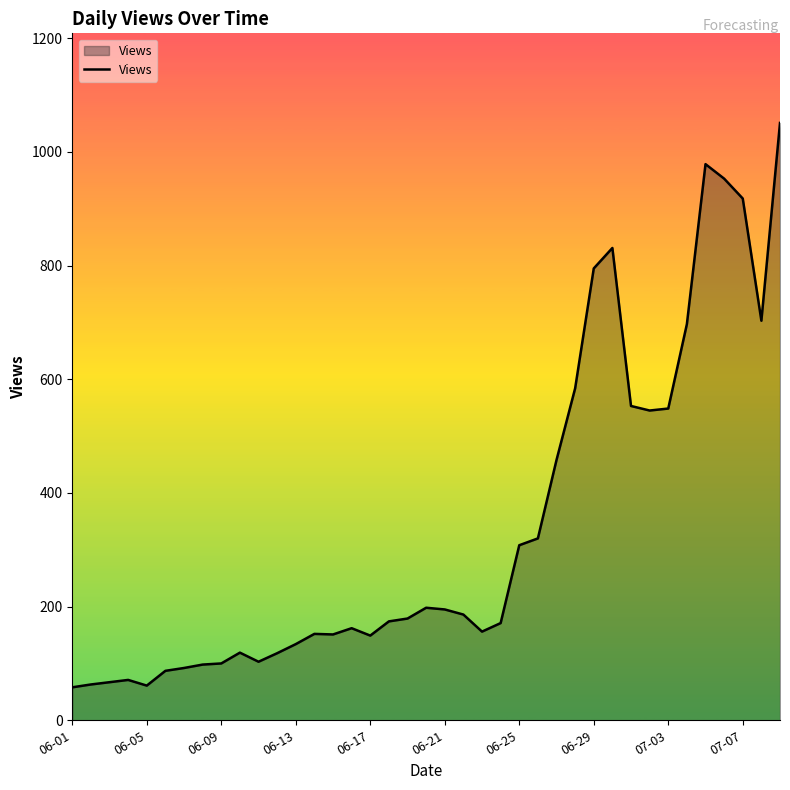

How many series are shown in this chart?

1